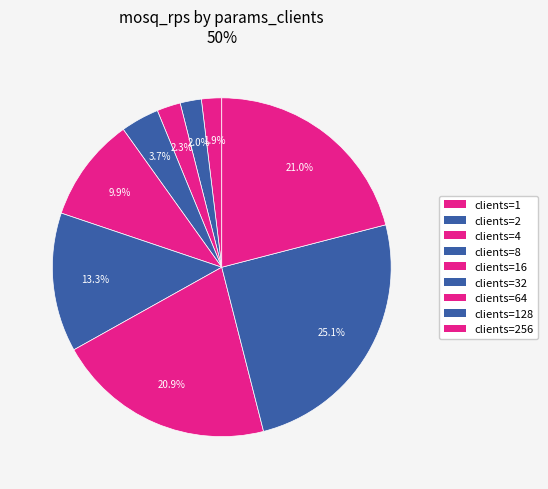

How many slices are in this pie chart?

9